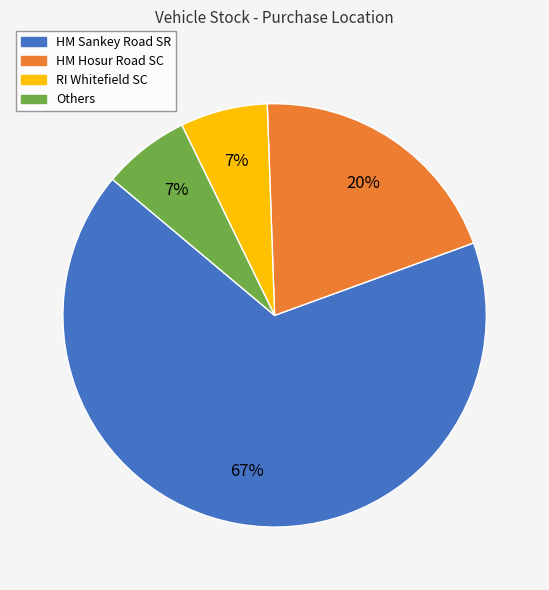

How many slices are in this pie chart?

4